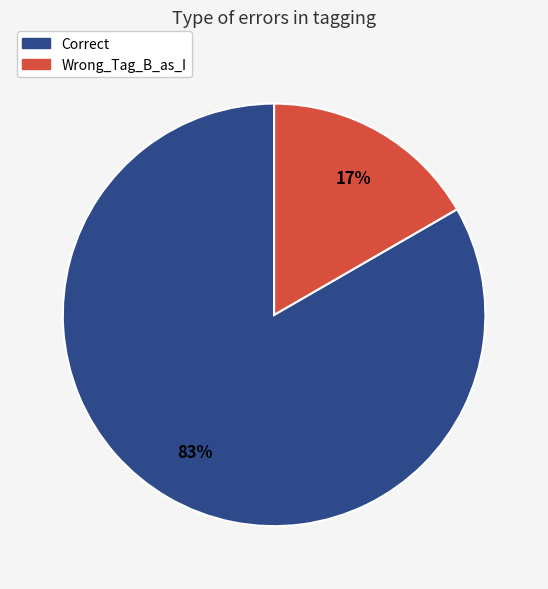

Approximately how many times larger is the value at Wrong_Tag_B_as_I compared to Correct?

0.2